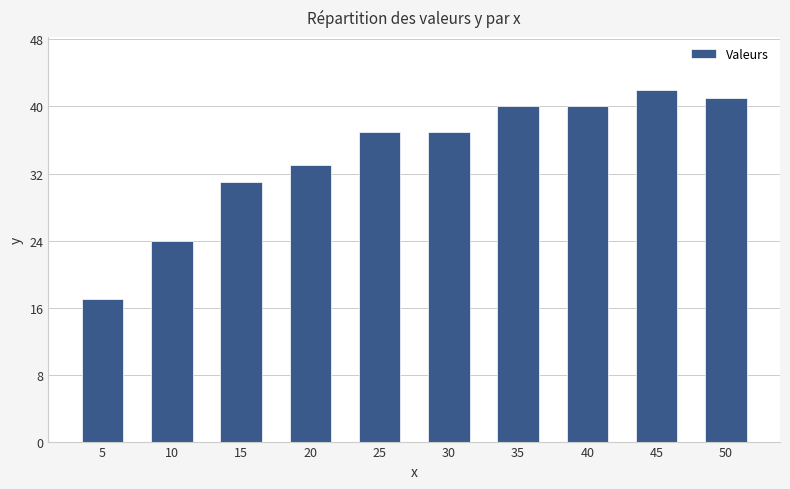

Which label corresponds to the smallest value in the chart?

5